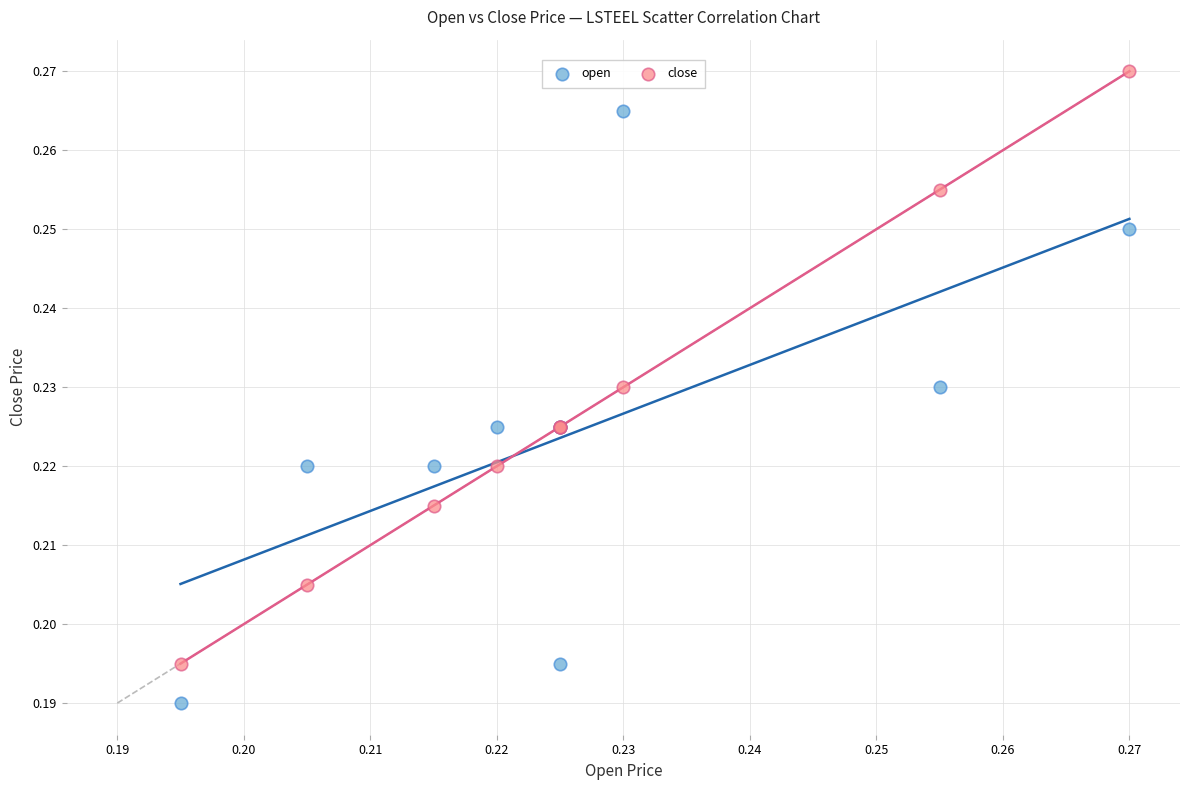

Which series reaches the maximum Y coordinate?

close